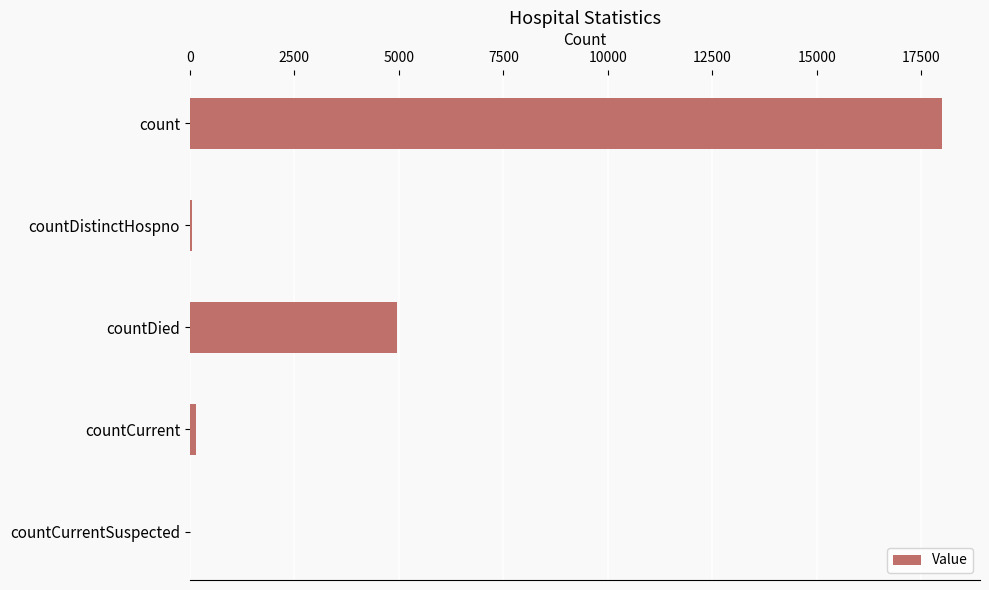

What is the sum of all values?

23165